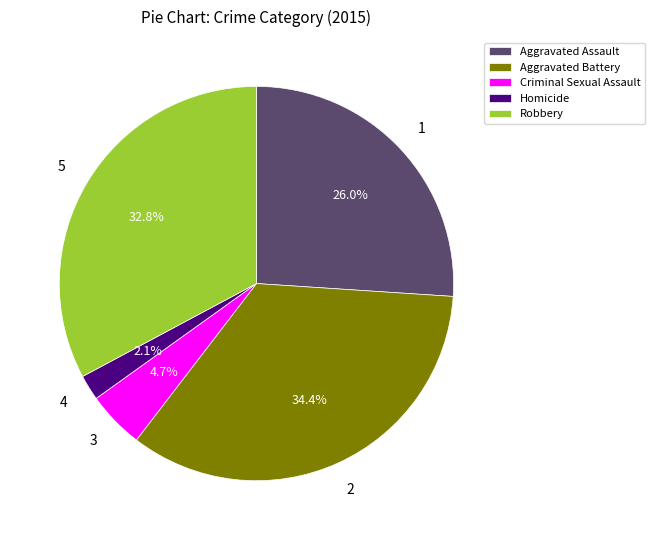

Between Aggravated Assault and Robbery, which is larger?

Robbery